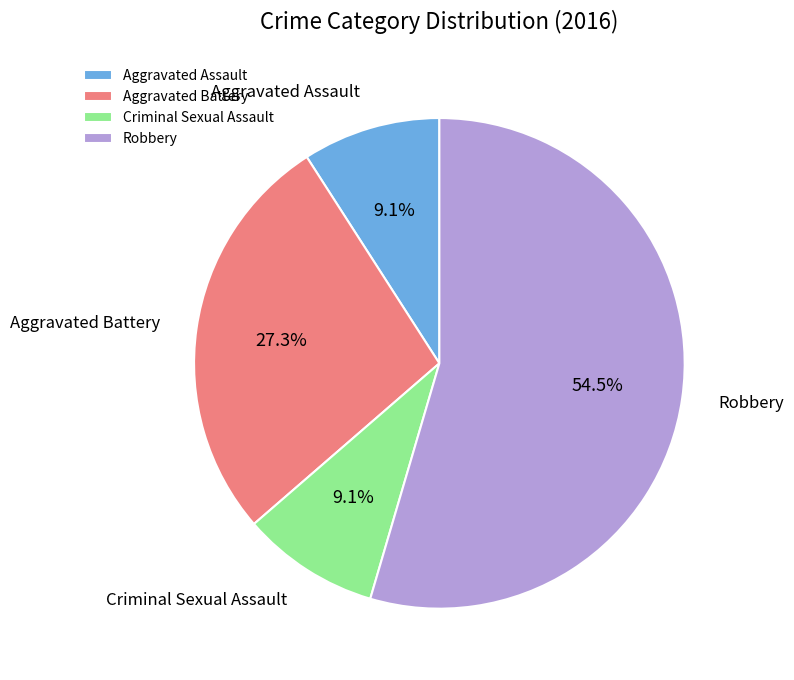

Approximately how many times larger is the value at Aggravated Assault compared to Aggravated Battery?

0.3